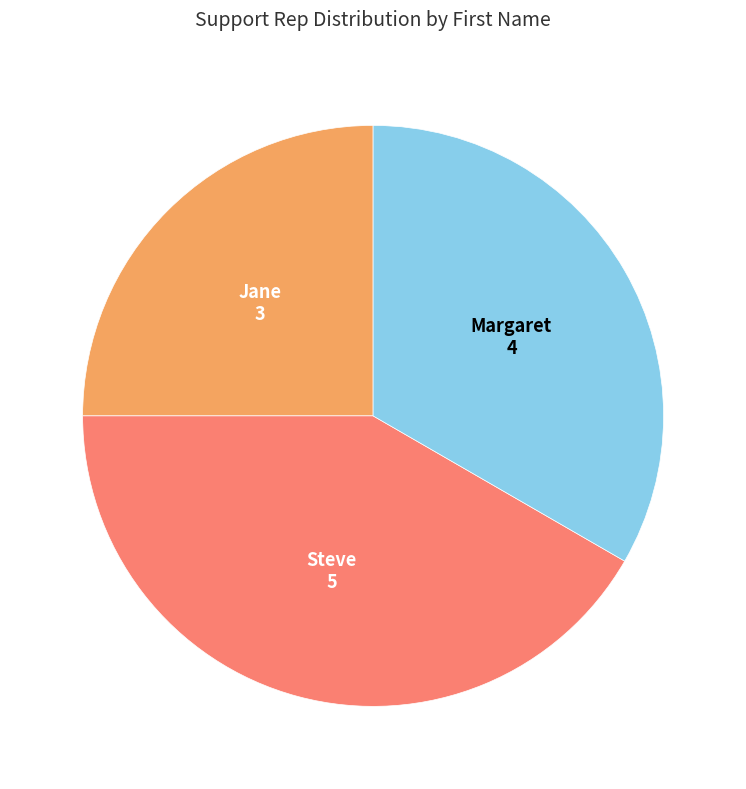

What is the smallest slice in the pie chart?

Jane